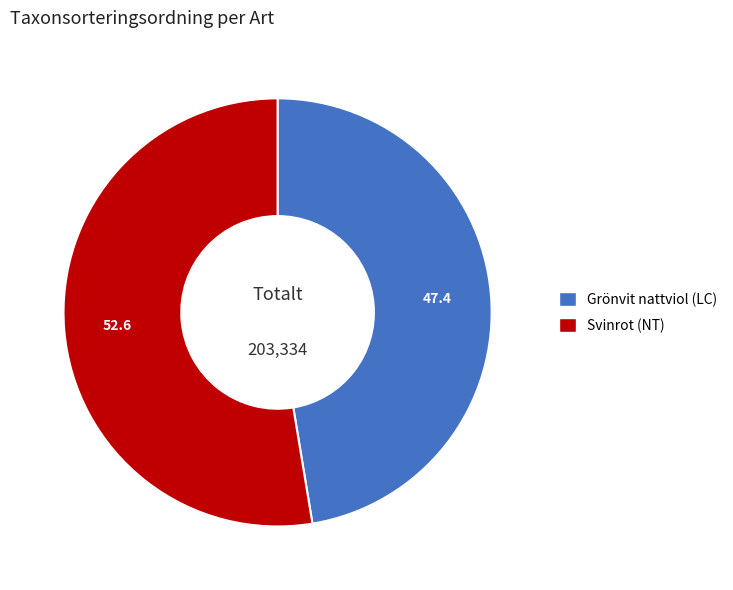

How many slices are in this pie chart?

2